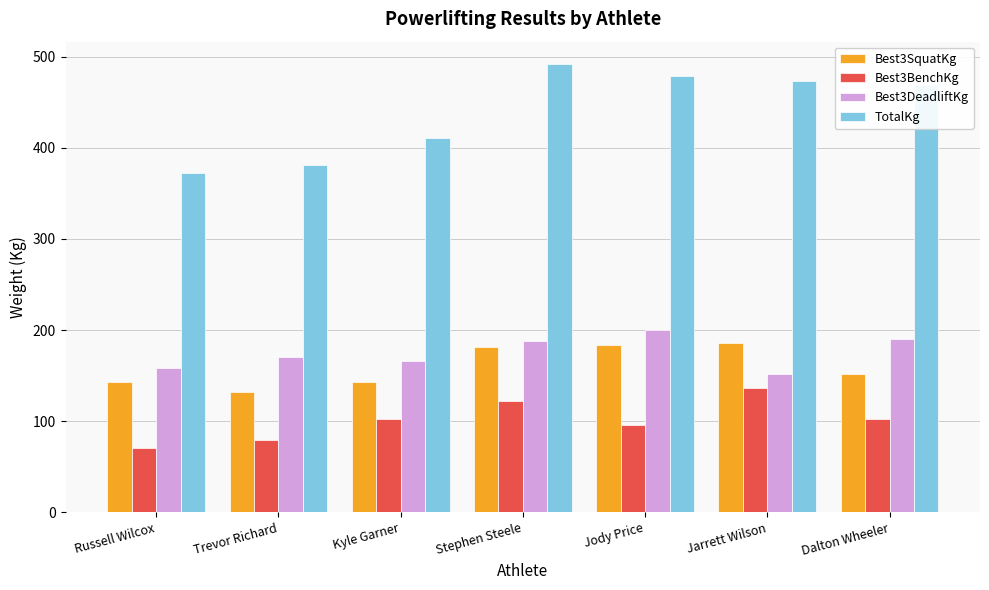

What are all the series names shown in the legend?

Best3SquatKg, Best3BenchKg, Best3DeadliftKg, TotalKg